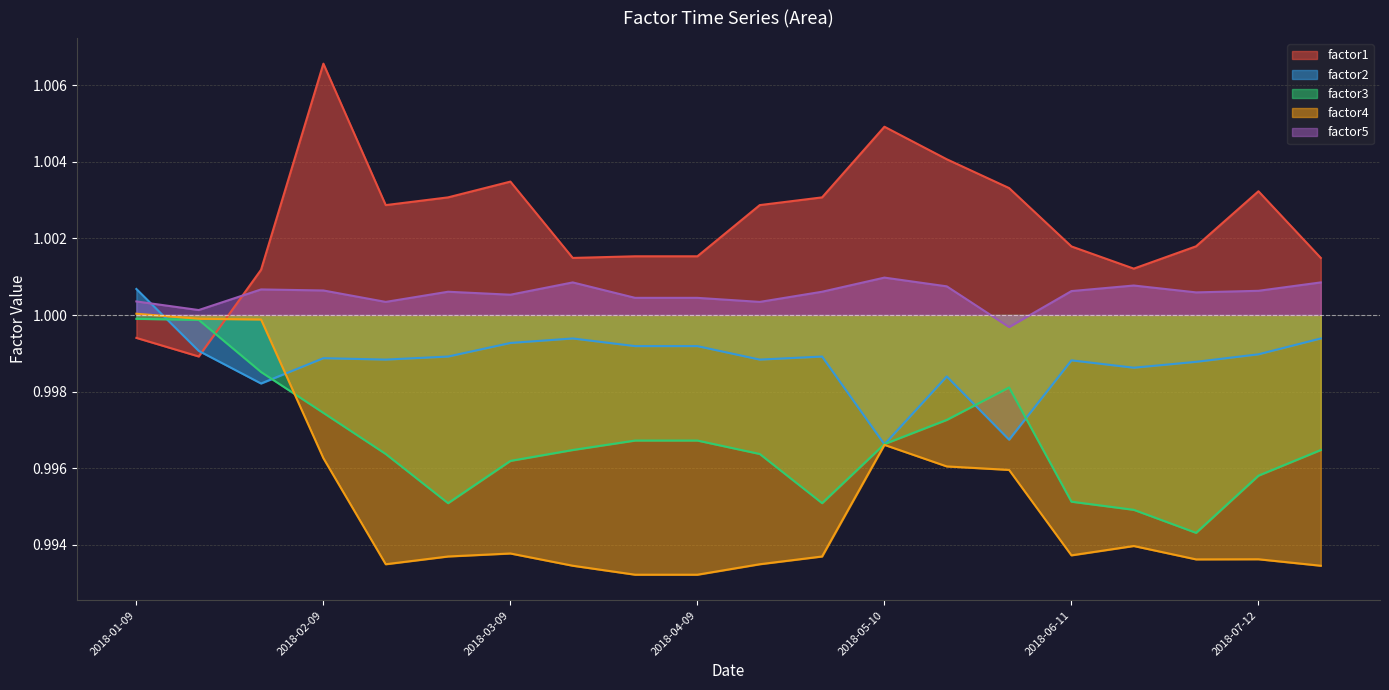

What is the value of the factor4 point at the 11th from the left?

1.0